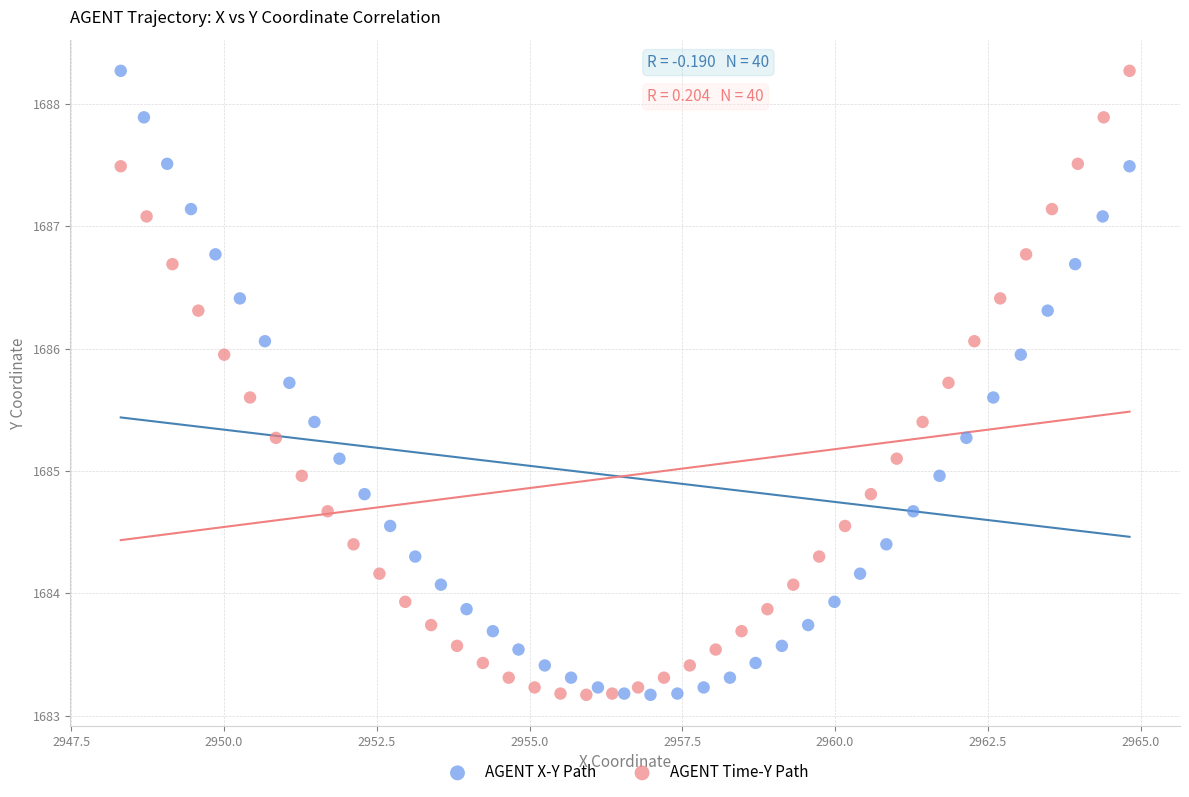

What are all the series names shown in the legend?

AGENT X-Y Path, AGENT Time-Y Path